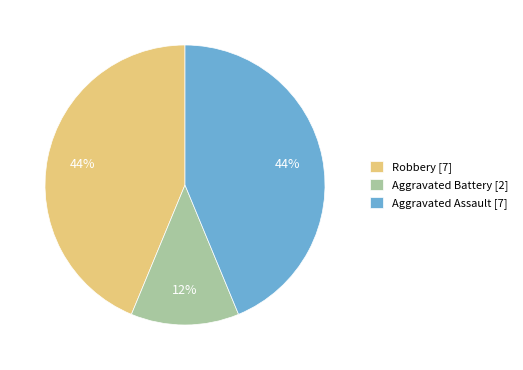

Does Aggravated Battery [2] represent more than half of the total?

No